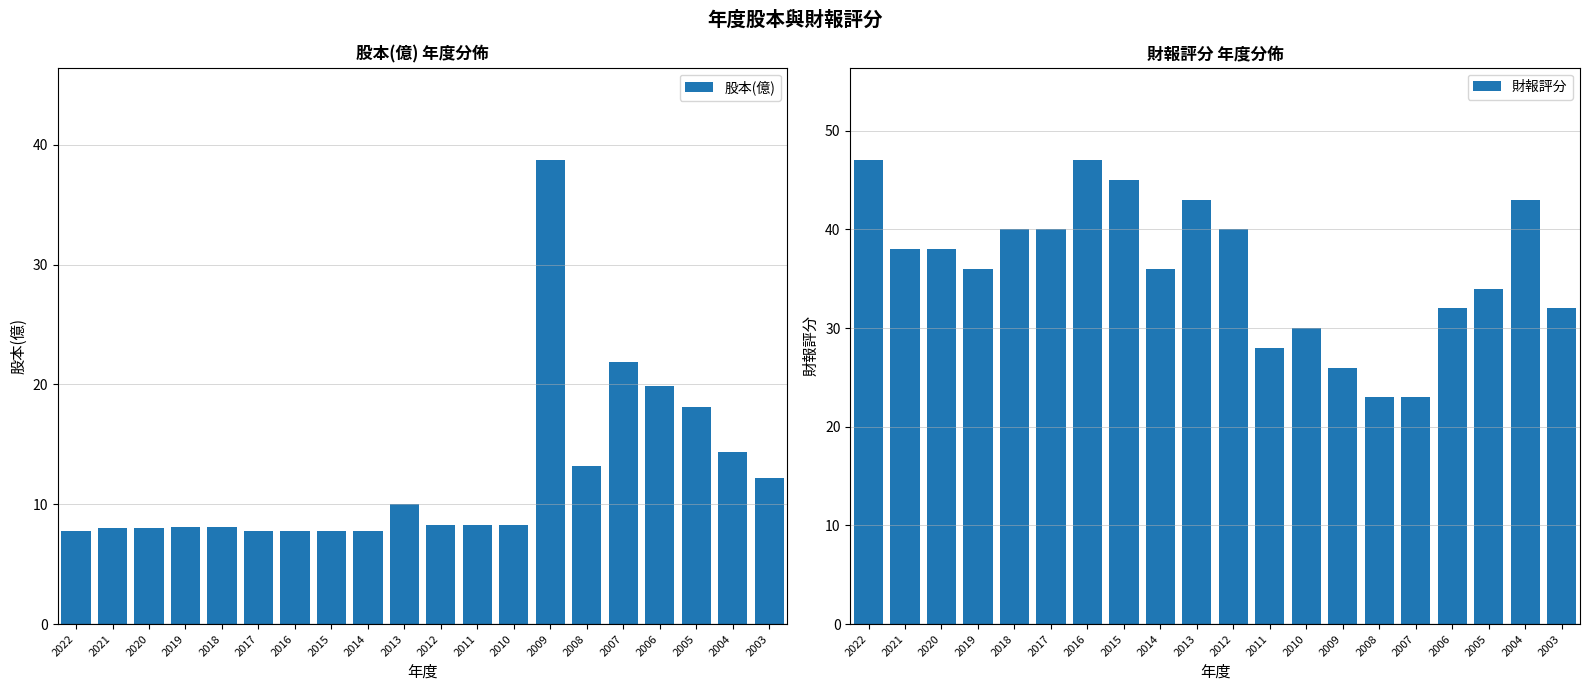

Which category has the lowest value across all series?

2017